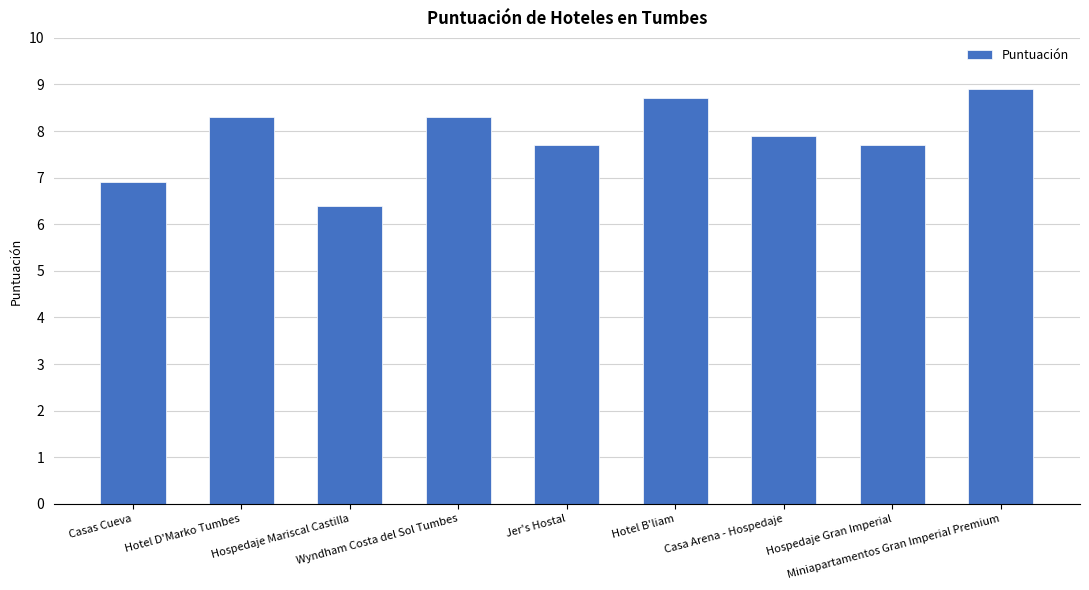

Is it true that the value at Casas Cueva is 6.9?

True